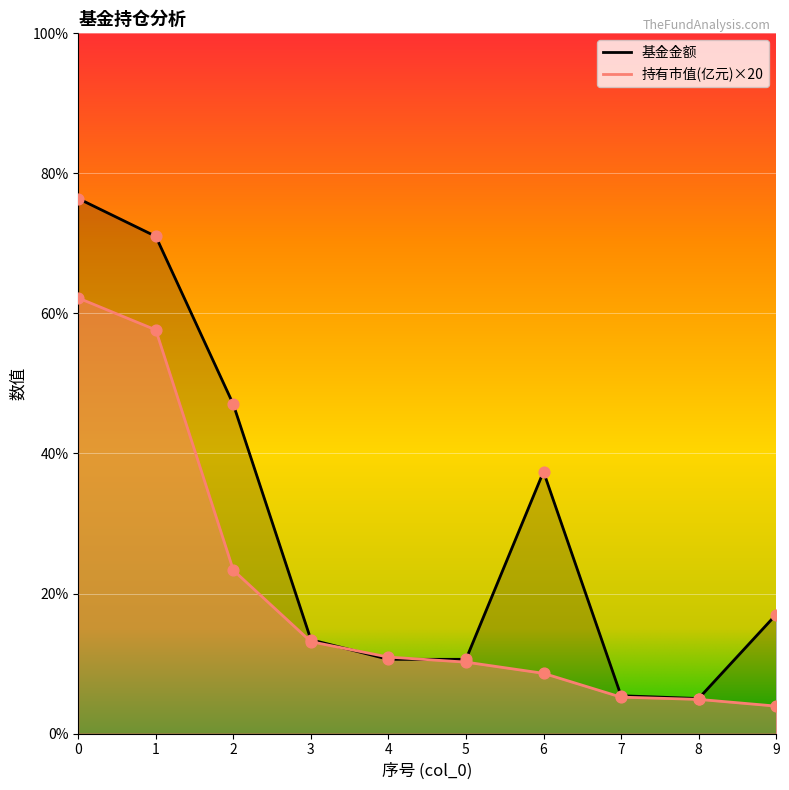

Which series has the largest total across all categories?

基金金额